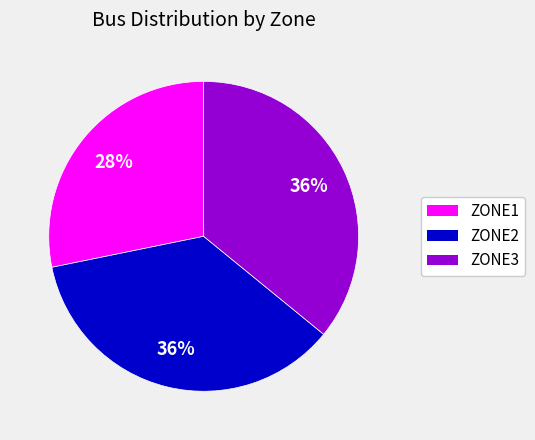

Do ZONE3 and ZONE2 together represent more than half of the pie?

Yes